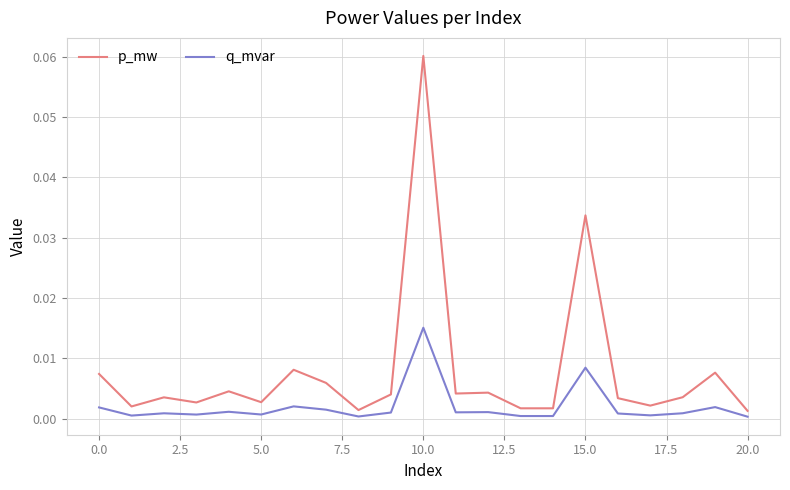

At how many categories does at least one series exceed 0?

21